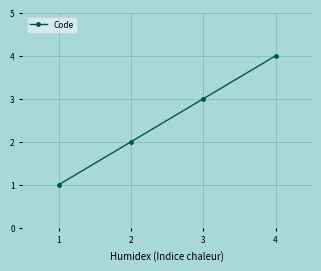

True or false: there are more than 0 points higher than both neighbors.

False